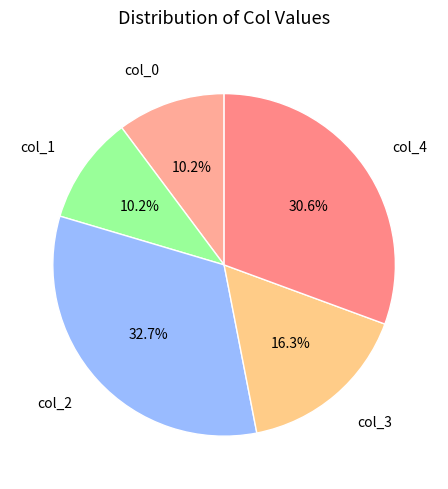

Approximately how many times larger is the value at col_1 compared to col_3?

0.6